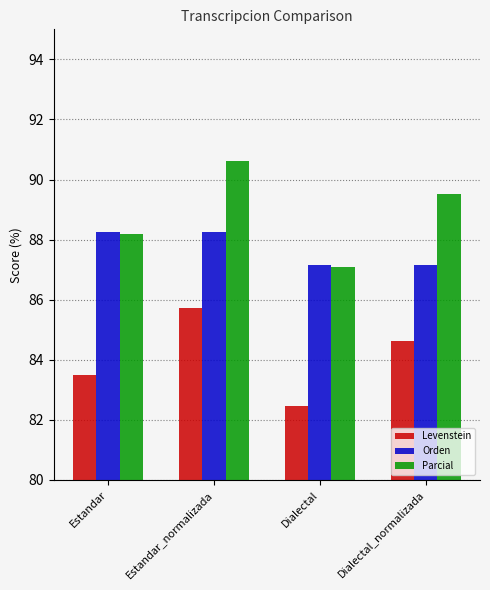

What is the sum of all Parcial values?

355.4